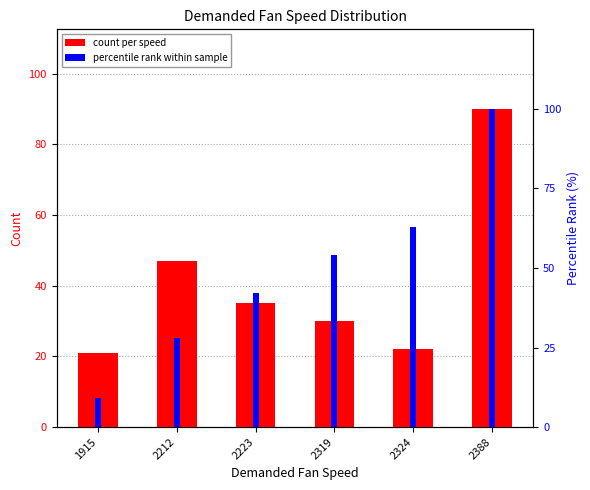

Rank the categories by percentile rank value from highest to lowest.

2388, 2324, 2319, 2223, 2212, 1915